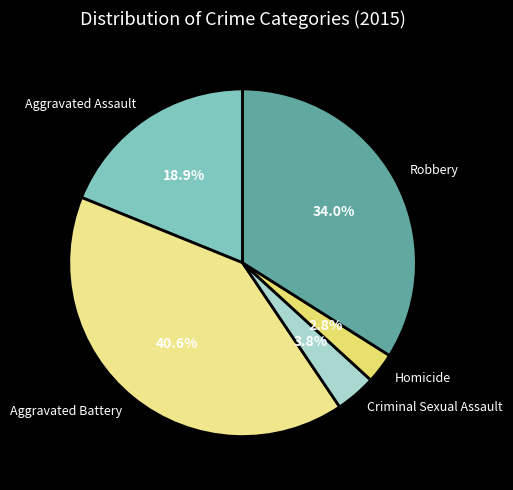

Rank the categories by value from highest to lowest.

Aggravated Battery, Robbery, Aggravated Assault, Criminal Sexual Assault, Homicide